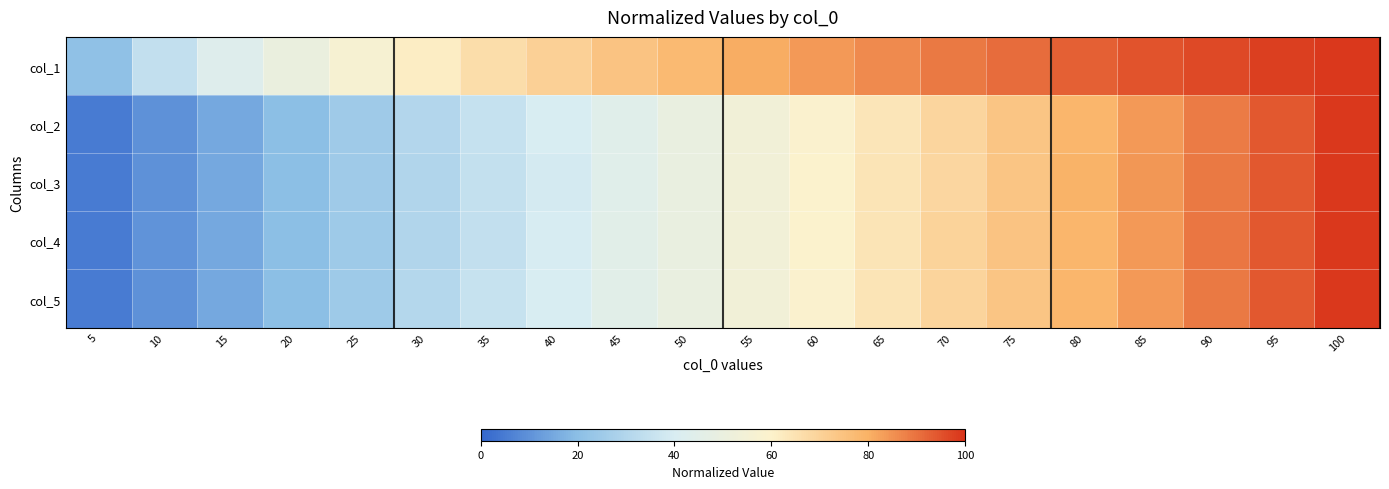

Reading right to left, extract all data points from this chart.

col_1: 100=99.0	95=97.9	90=96.4	85=94.8	80=93.0	75=91.0	70=88.7	65=86.3	60=83.7	55=80.8	50=77.6	45=74.3	40=70.6	35=66.4	30=61.7	25=56.4	20=50.2	15=43.1	10=34.1	5=21.4
col_2: 100=99.0	95=94.1	90=88.6	85=83.7	80=78.6	75=74.0	70=69.0	65=63.9	60=58.9	55=54.2	50=49.3	45=44.4	40=39.9	35=34.9	30=30.2	25=25.2	20=20.1	15=14.9	10=10.0	5=4.9
col_3: 100=99.0	95=94.1	90=88.9	85=84.0	80=79.3	75=73.9	70=68.5	65=64.2	60=59.2	55=54.2	50=49.2	45=44.4	40=38.8	35=34.6	30=29.8	25=25.1	20=20.0	15=14.9	10=10.0	5=4.9
col_4: 100=99.0	95=94.1	90=89.2	85=83.6	80=78.5	75=74.3	70=69.7	65=64.3	60=59.2	55=54.0	50=49.3	45=45.1	40=39.6	35=34.3	30=30.0	25=24.7	20=20.1	15=15.2	10=10.3	5=4.9
col_5: 100=99.0	95=93.9	90=89.0	85=83.9	80=78.6	75=74.0	70=69.4	65=64.3	60=58.9	55=54.2	50=49.5	45=45.1	40=40.2	35=35.4	30=30.5	25=24.9	20=20.1	15=14.9	10=9.9	5=4.8